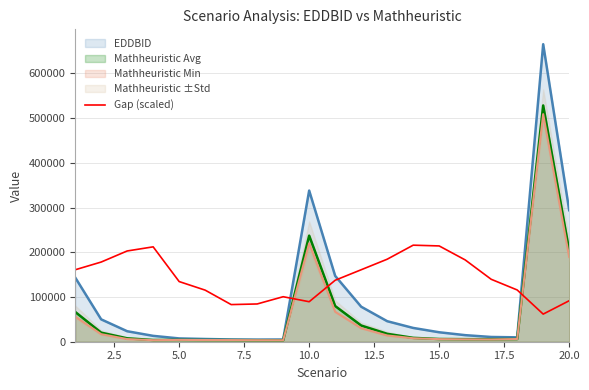

The value of Mathheuristic Min at 10.0 is 219927.6. True or false?

True